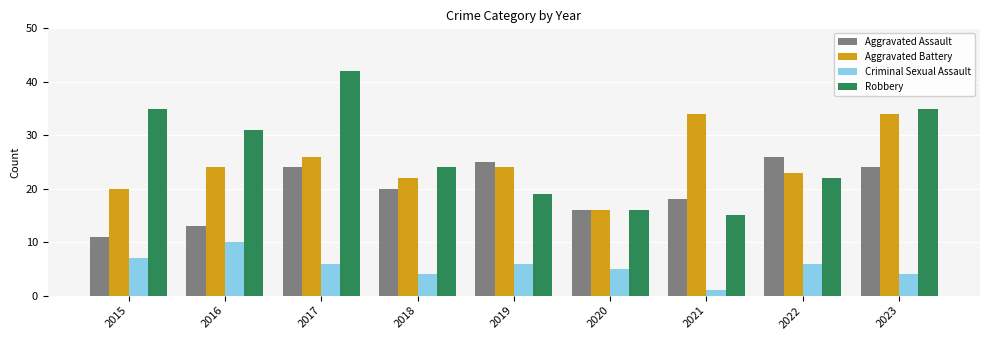

Where does the Robbery series first go above 24?

2015